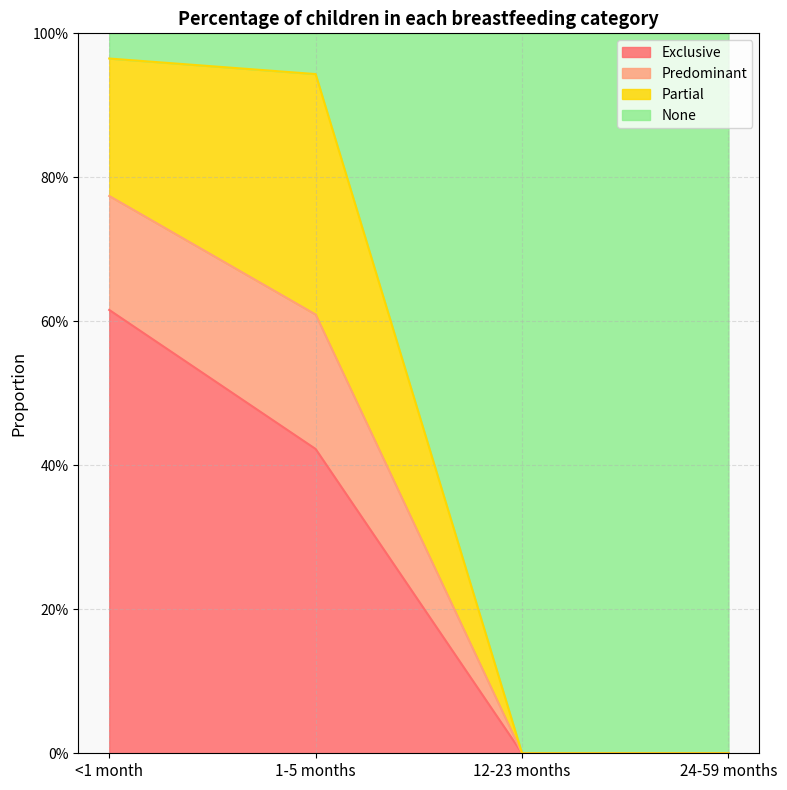

At which category is the sum across all series the highest?

<1 month